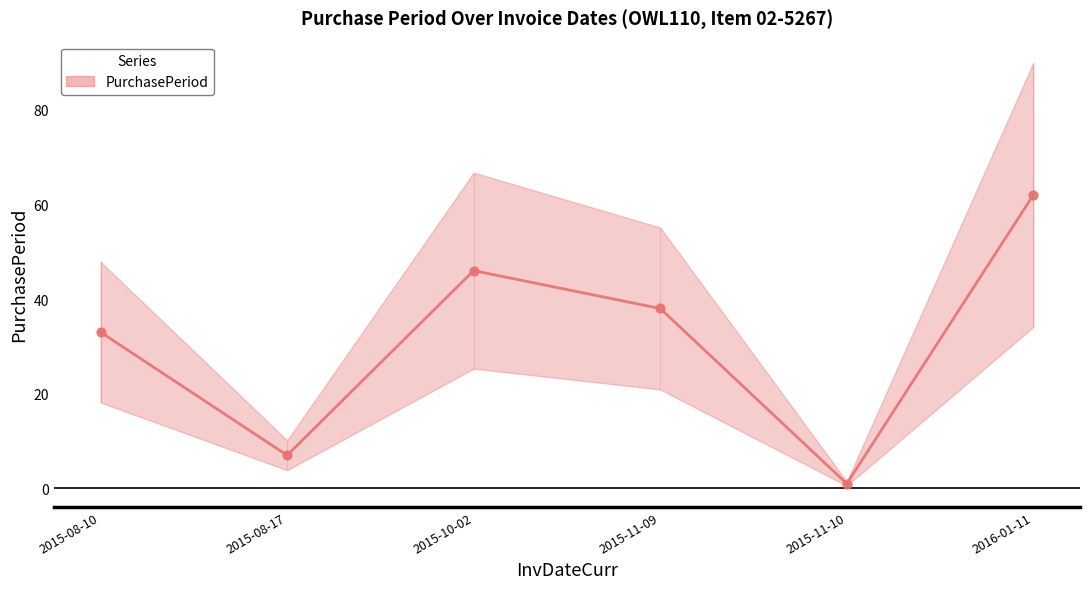

What is the ratio of the value at 2015-11-10 to the value at 2015-08-17?

0.1